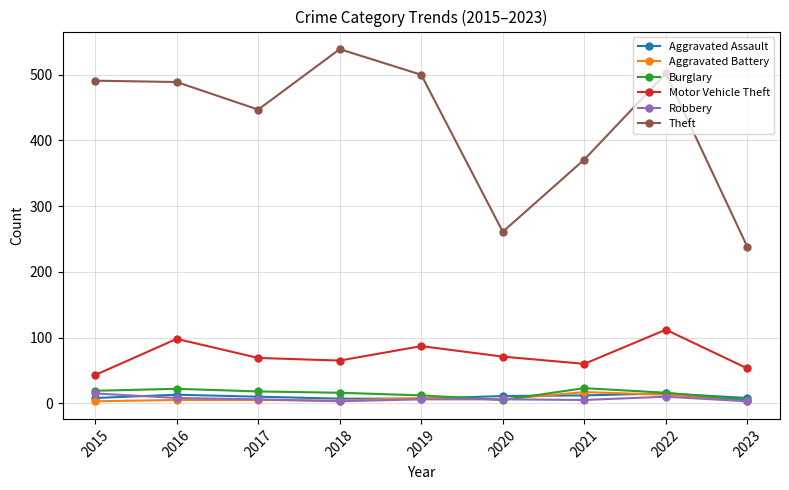

What is the average value of the Theft series?

426